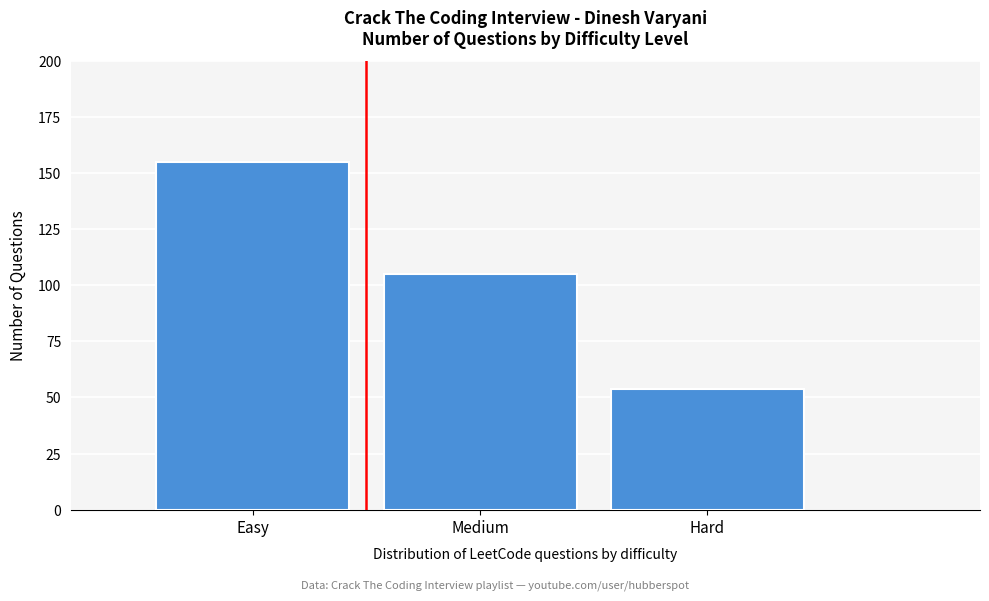

Reading left to right, transcribe all the data shown in this chart.

155	105	54